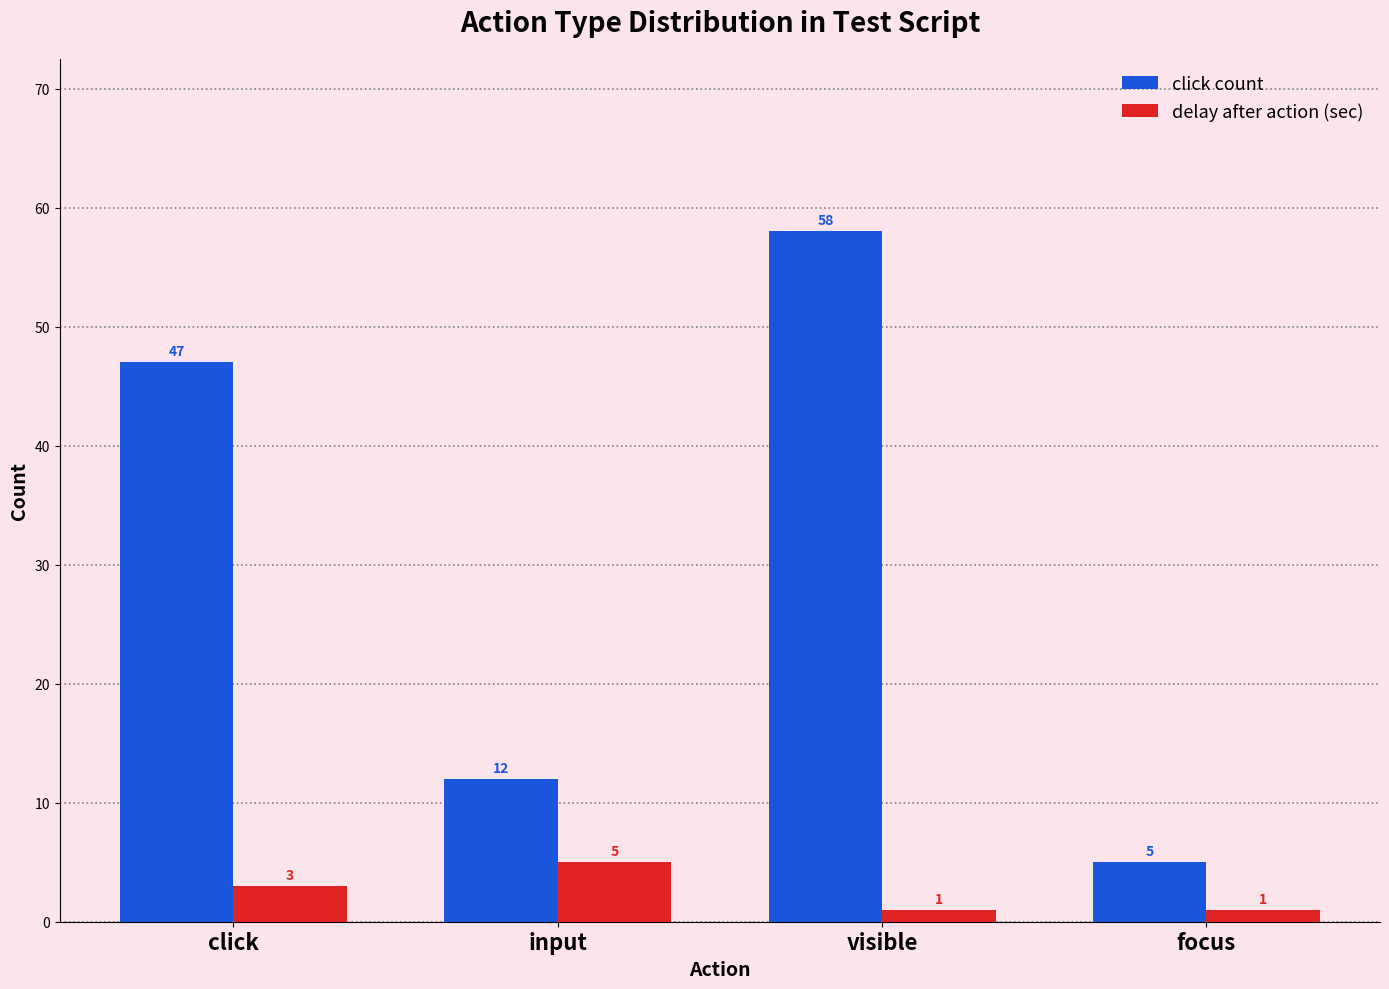

Is the value of click count at visible greater than the value of delay after action (sec) at focus?

Yes